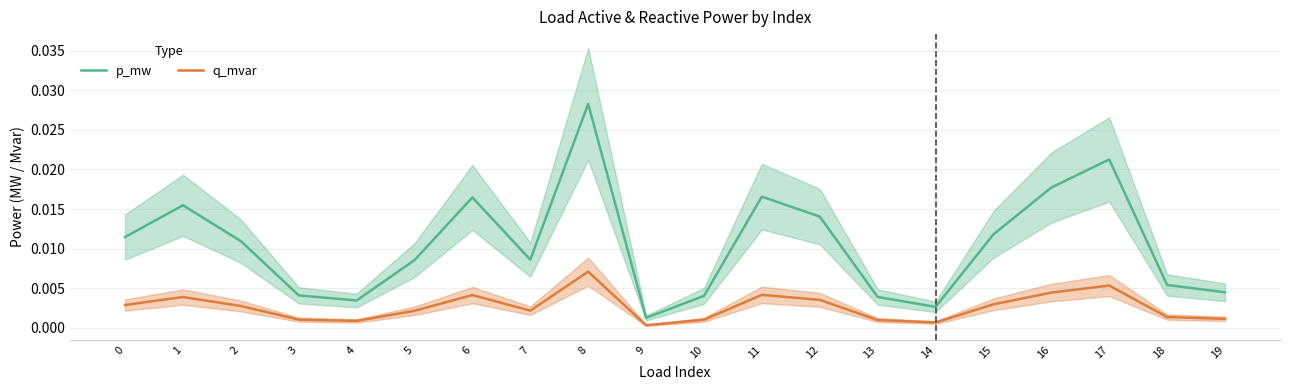

What are all the series names shown in the legend?

p_mw, q_mvar